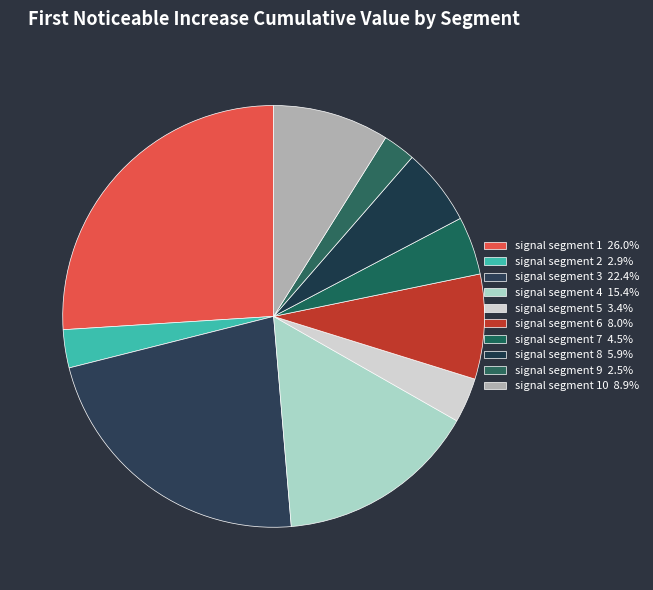

How many slices are in this pie chart?

10